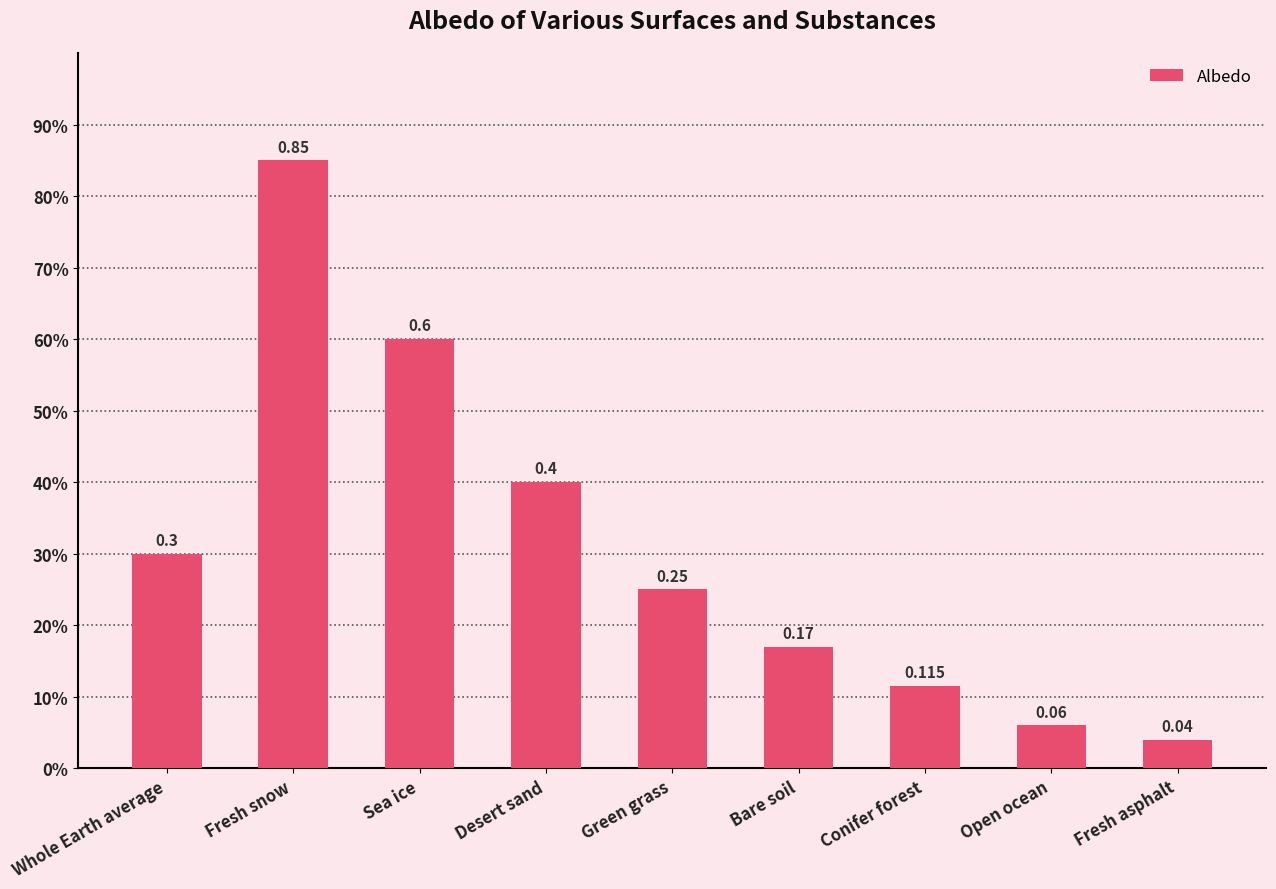

What is the value of the 5th bar from the left?

0.2